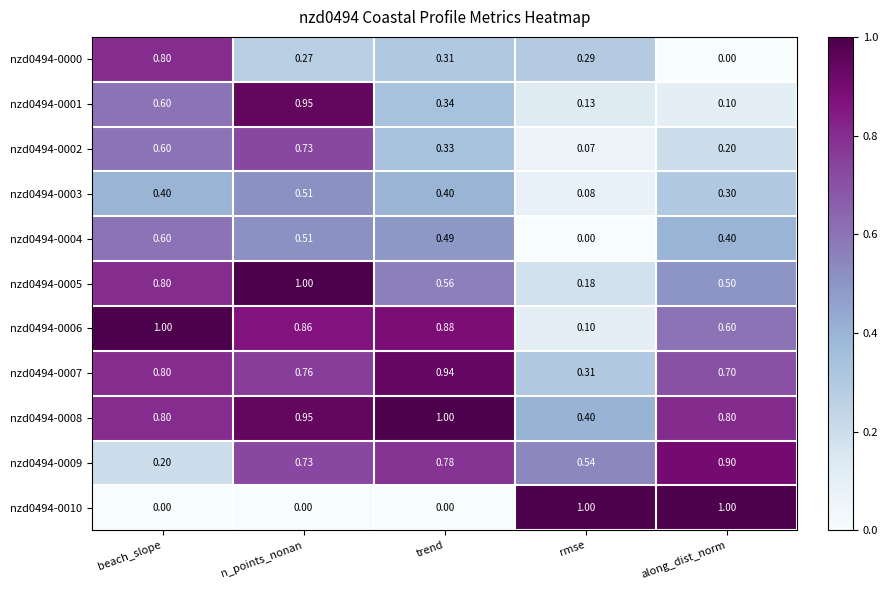

Which series has the largest range (max minus min)?

nzd0494-0010